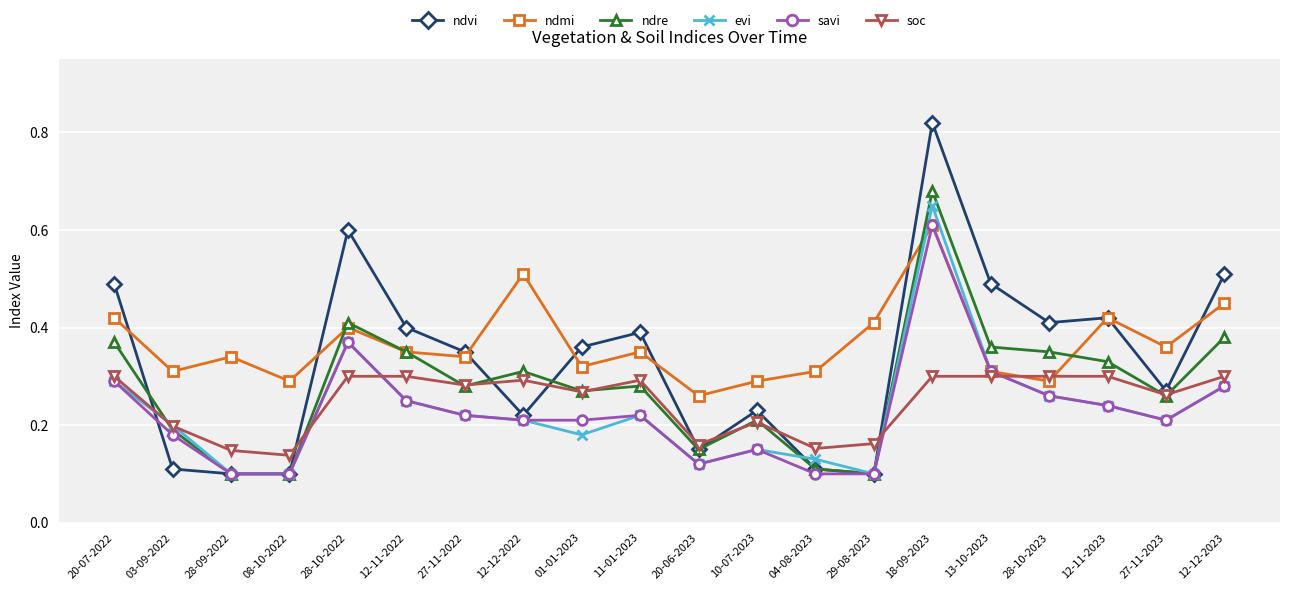

At how many categories does at least one series exceed 0?

20